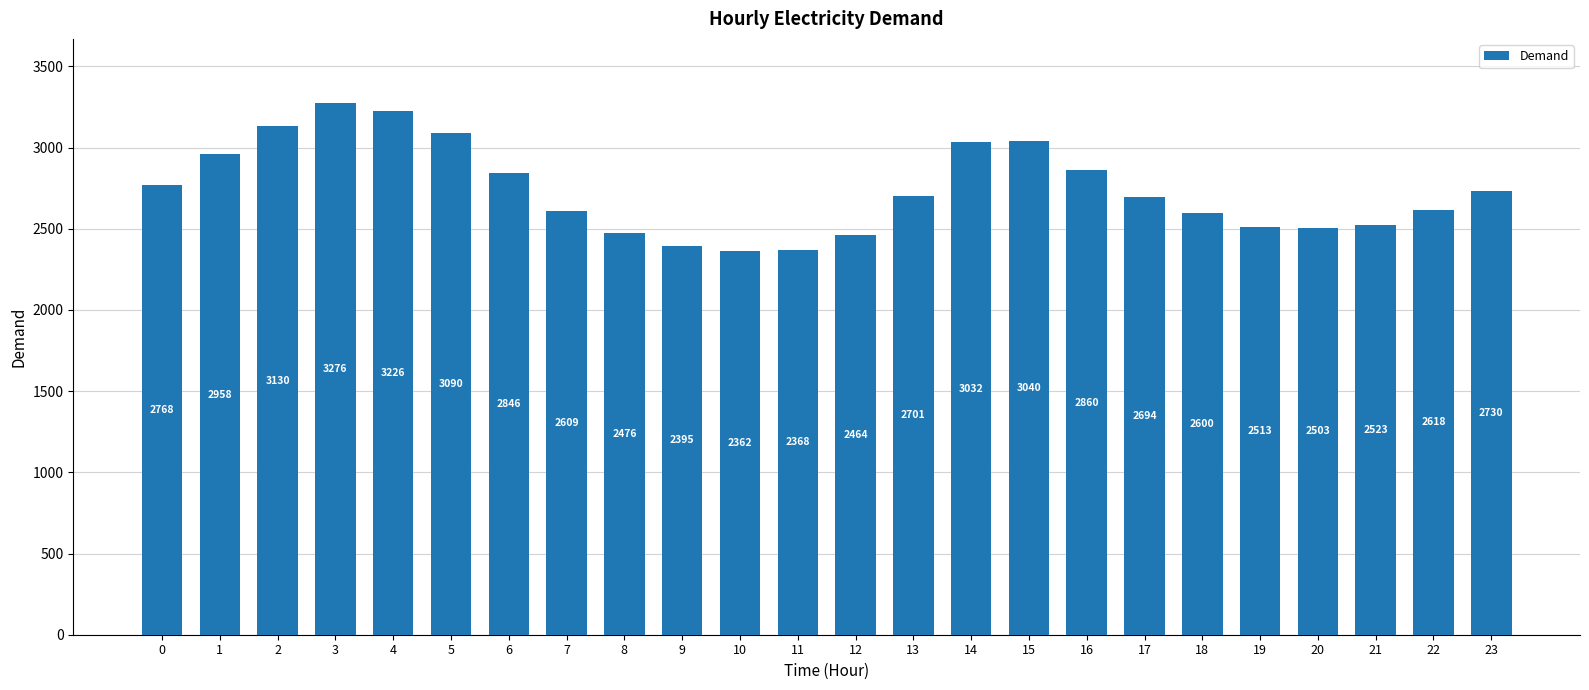

Where is the data nearest to the value 2819?

6